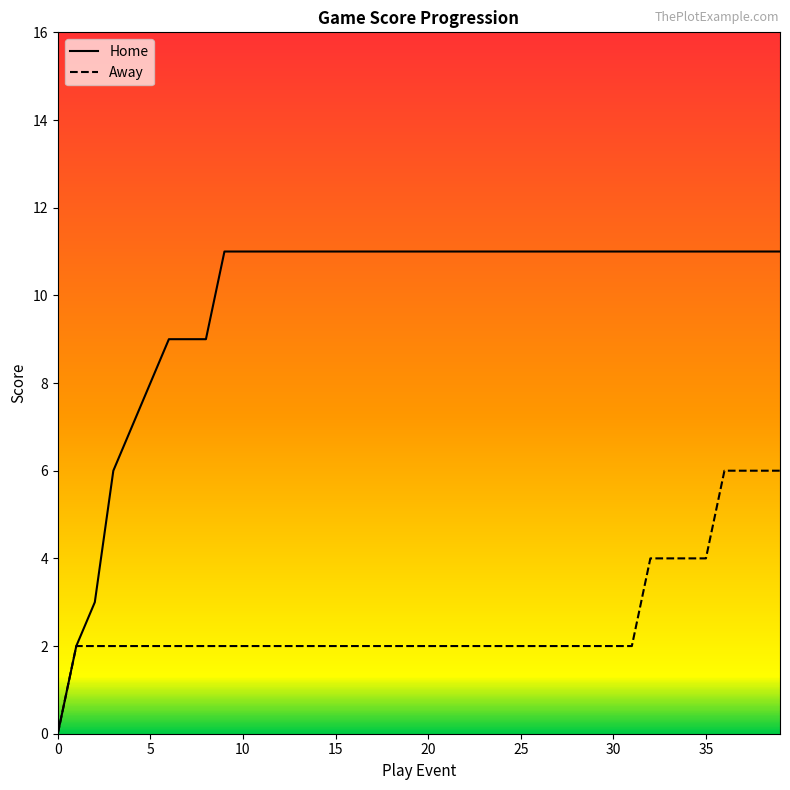

What are all the series names shown in the legend?

Home, Away